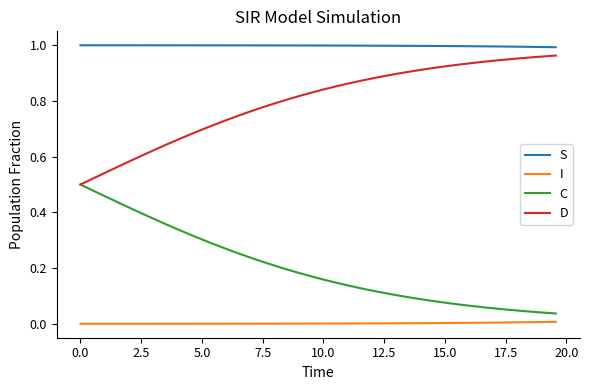

List the series in order of their overall mean, highest first.

S, D, C, I